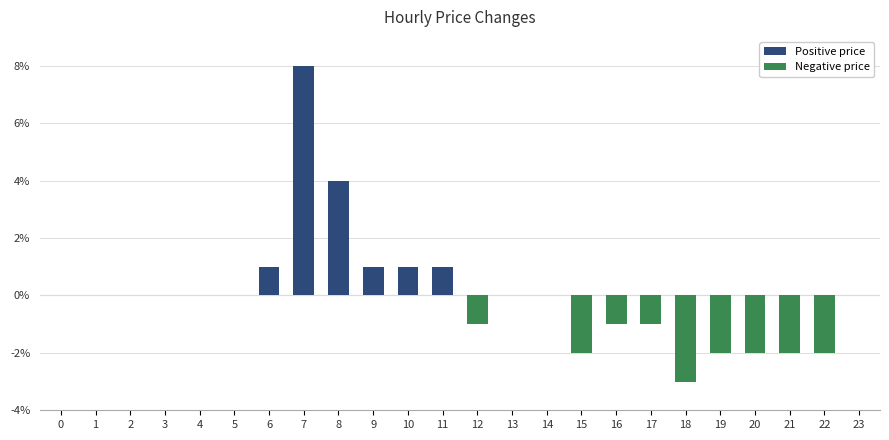

Which category has the lowest value across all series?

18